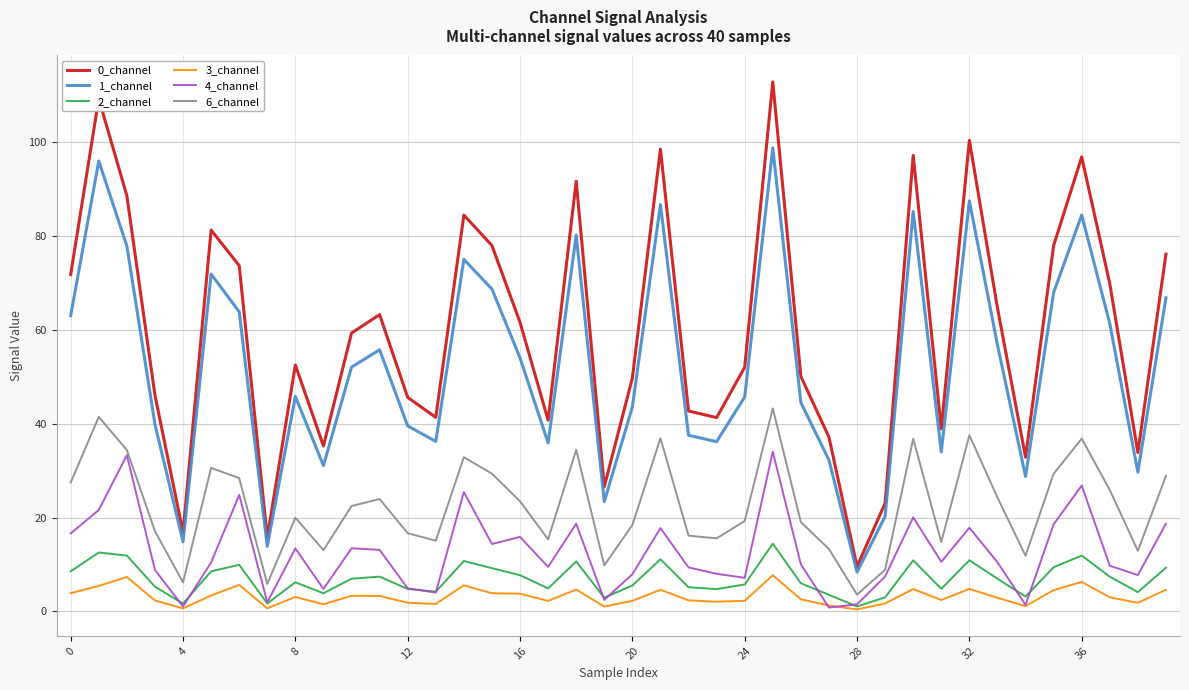

What is the maximum value for 6_channel?

43.3